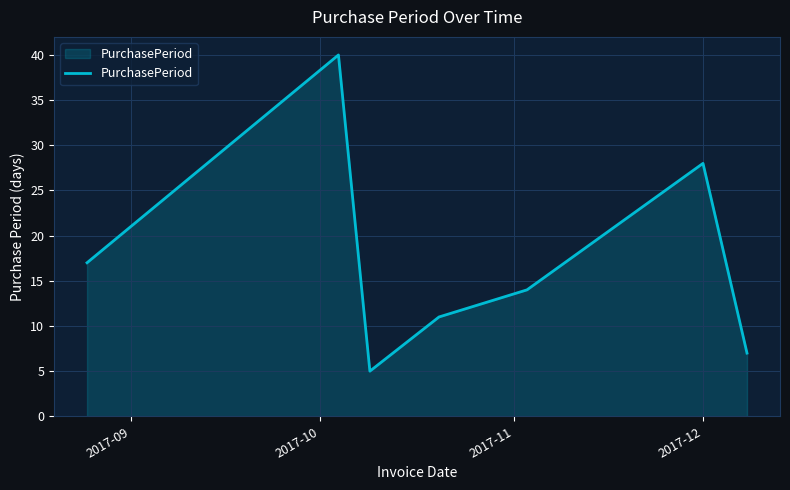

What is the difference between the maximum and second lowest values?

33